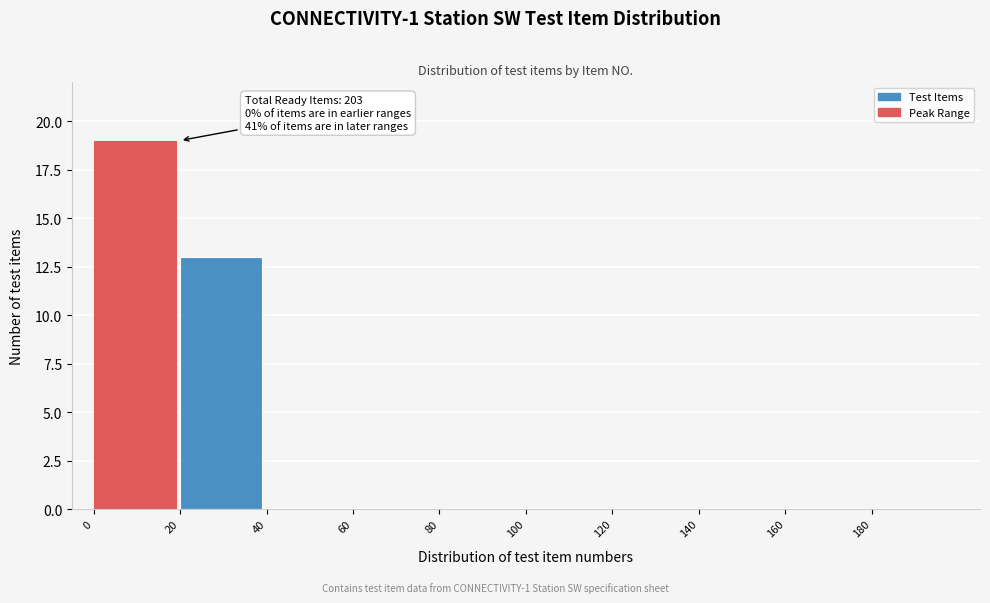

Which range on the x-axis has the tallest bar?

0 to 20